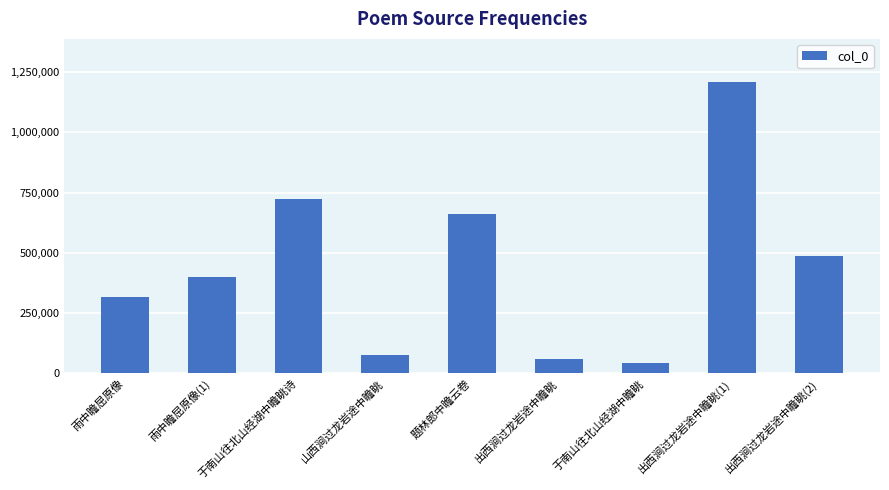

What is the greatest value displayed?

1207661